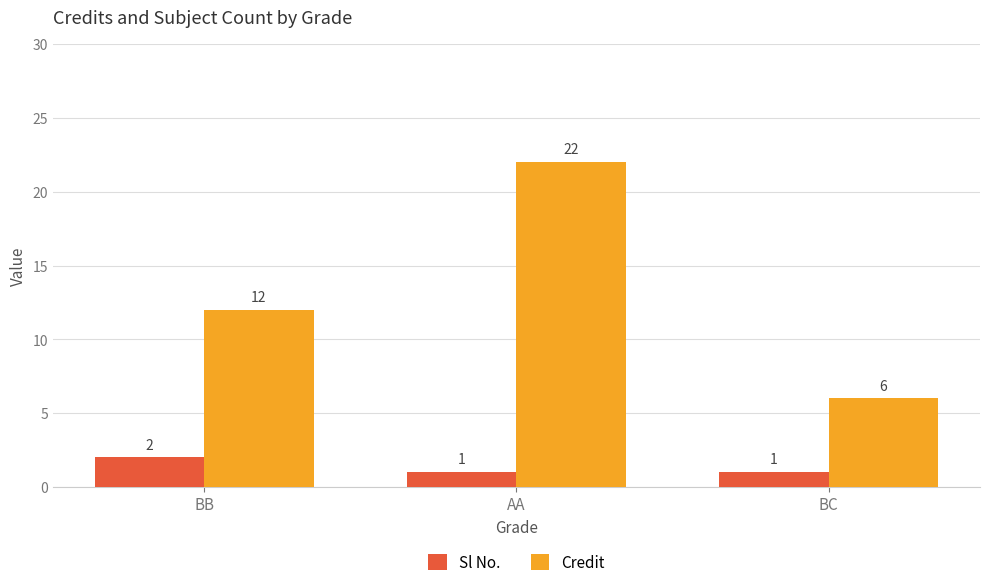

What is the value of the Sl No. bar at the 2nd from the left?

1